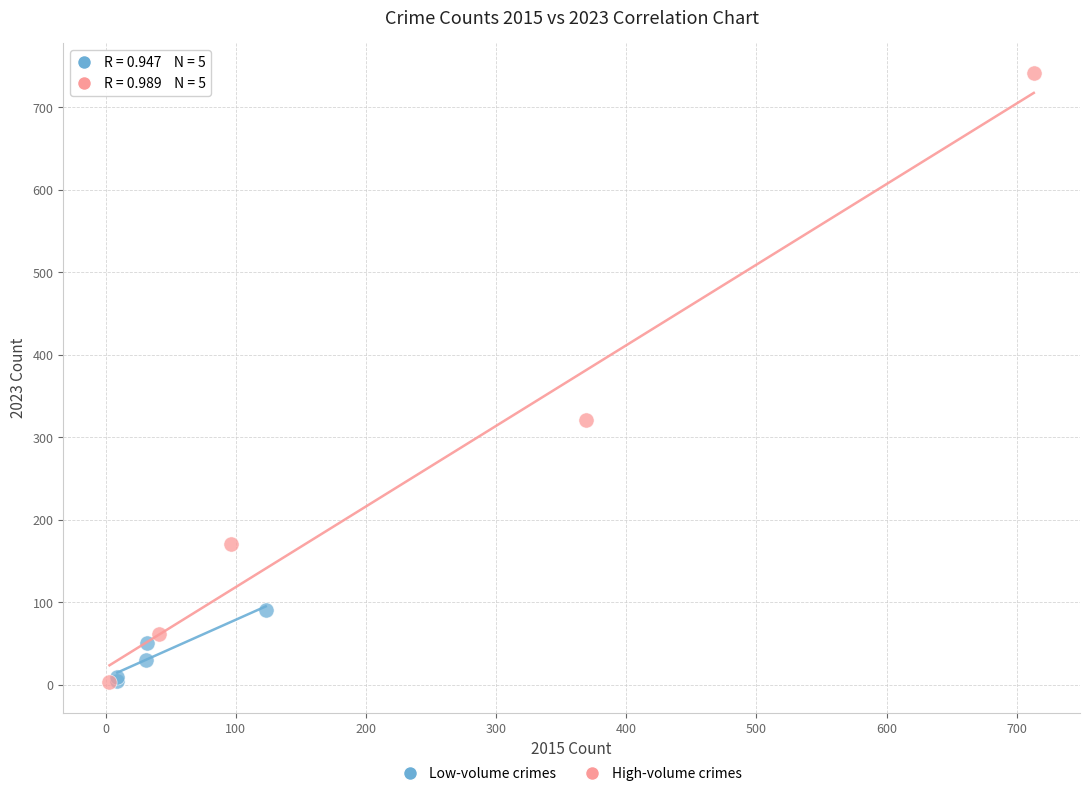

Which series contains the highest Y value?

High-volume crimes